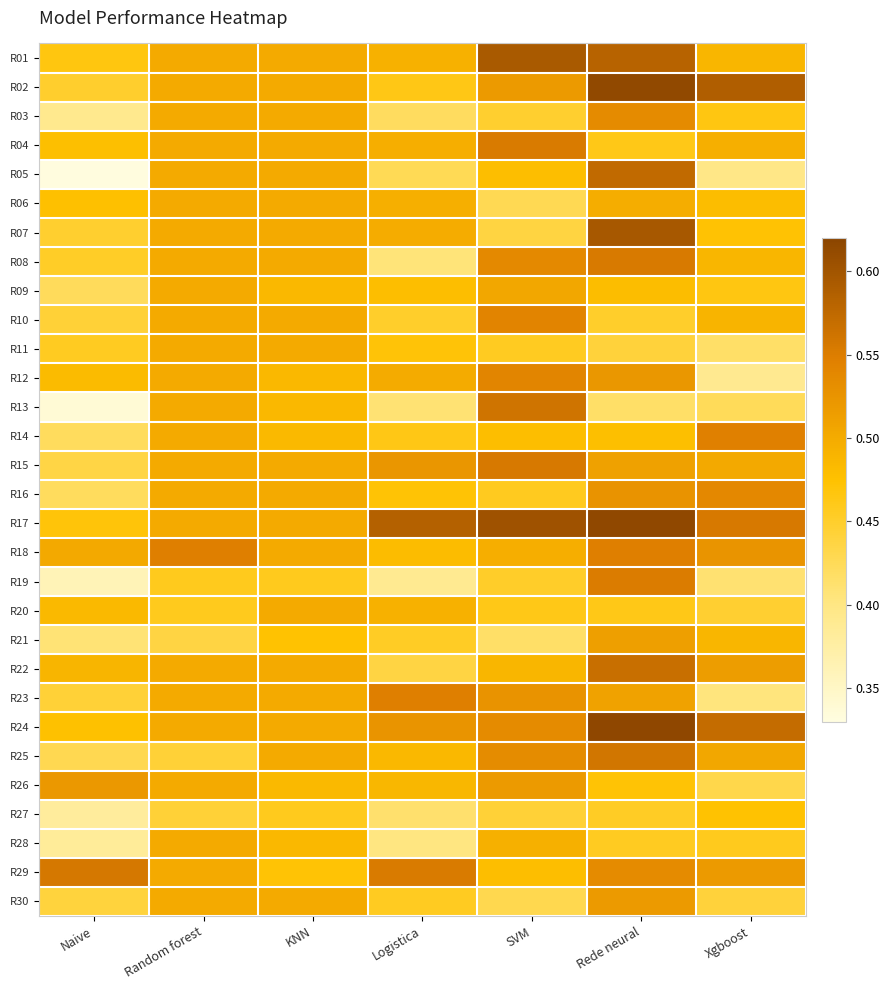

How many series are shown in this chart?

30